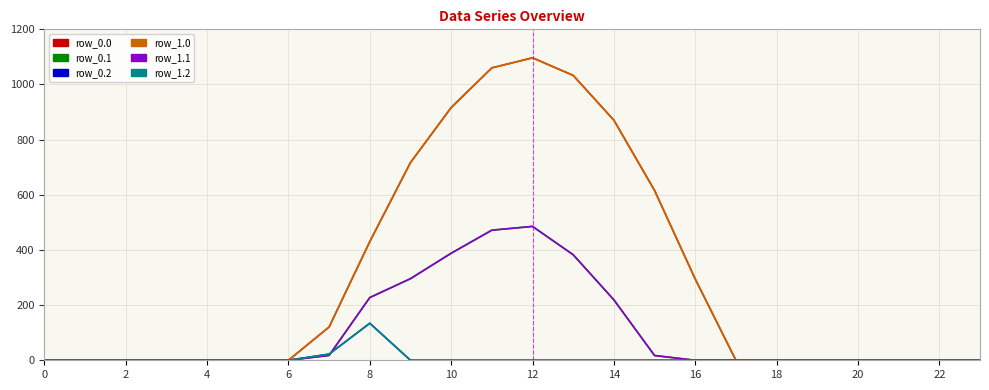

Does the chart display data point markers on the line(s)?

No